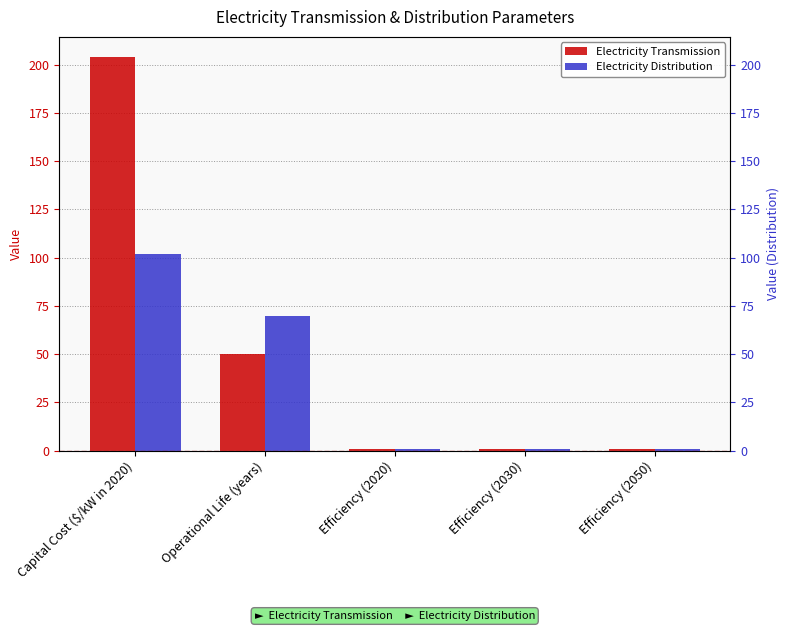

Rank the series by their average value, from highest to lowest.

Electricity Transmission, Electricity Distribution